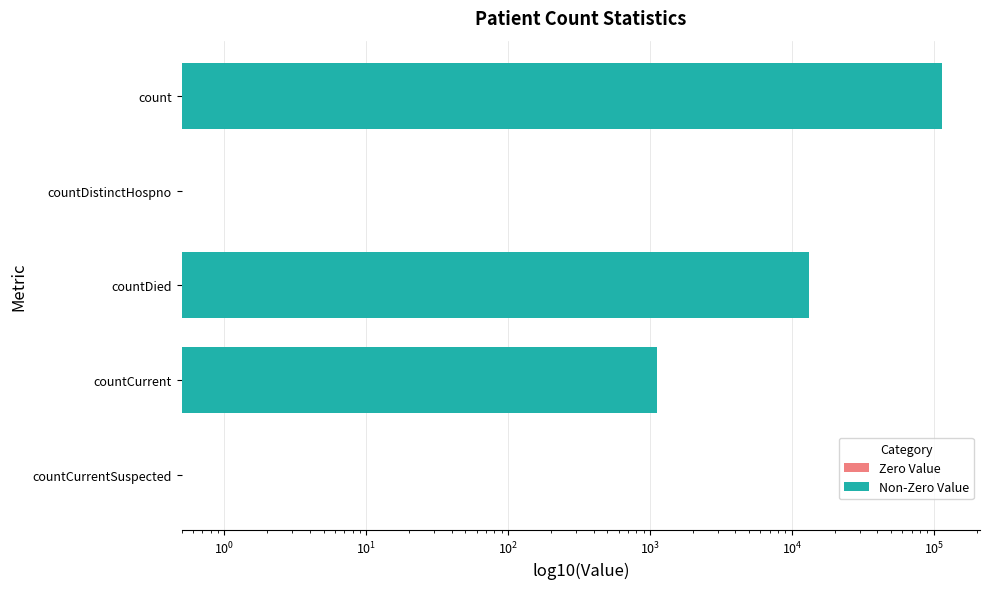

Are the bars horizontal?

Yes